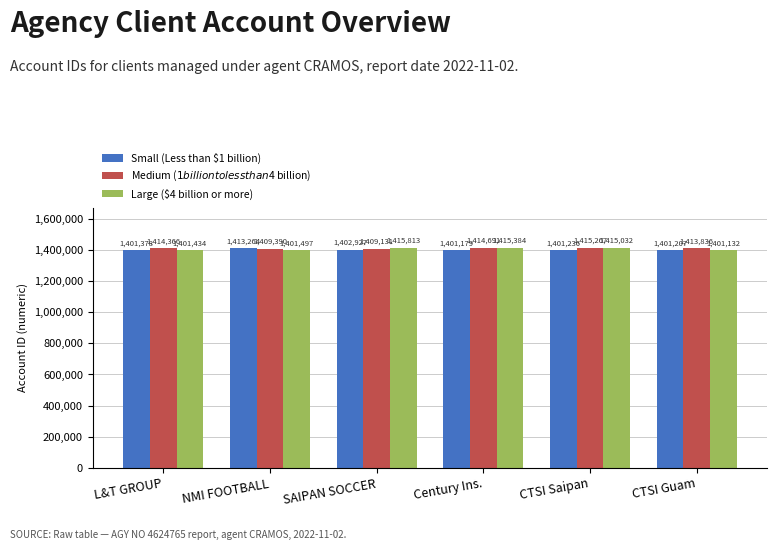

Reading left to right, list all the values displayed in this chart.

Small (Less than $1 billion): L&T GROUP=1401378	NMI FOOTBALL=1413264	SAIPAN SOCCER=1402927	Century Ins.=1401179	CTSI Saipan=1401236	CTSI Guam=1401207
Medium ($1 billion to less than $4 billion): L&T GROUP=1414366	NMI FOOTBALL=1409390	SAIPAN SOCCER=1409131	Century Ins.=1414691	CTSI Saipan=1415267	CTSI Guam=1413836
Large ($4 billion or more): L&T GROUP=1401434	NMI FOOTBALL=1401497	SAIPAN SOCCER=1415813	Century Ins.=1415384	CTSI Saipan=1415032	CTSI Guam=1401132